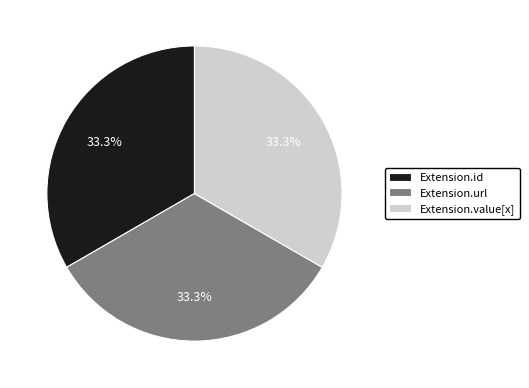

To the nearest percent, what portion does Extension.url represent?

33%